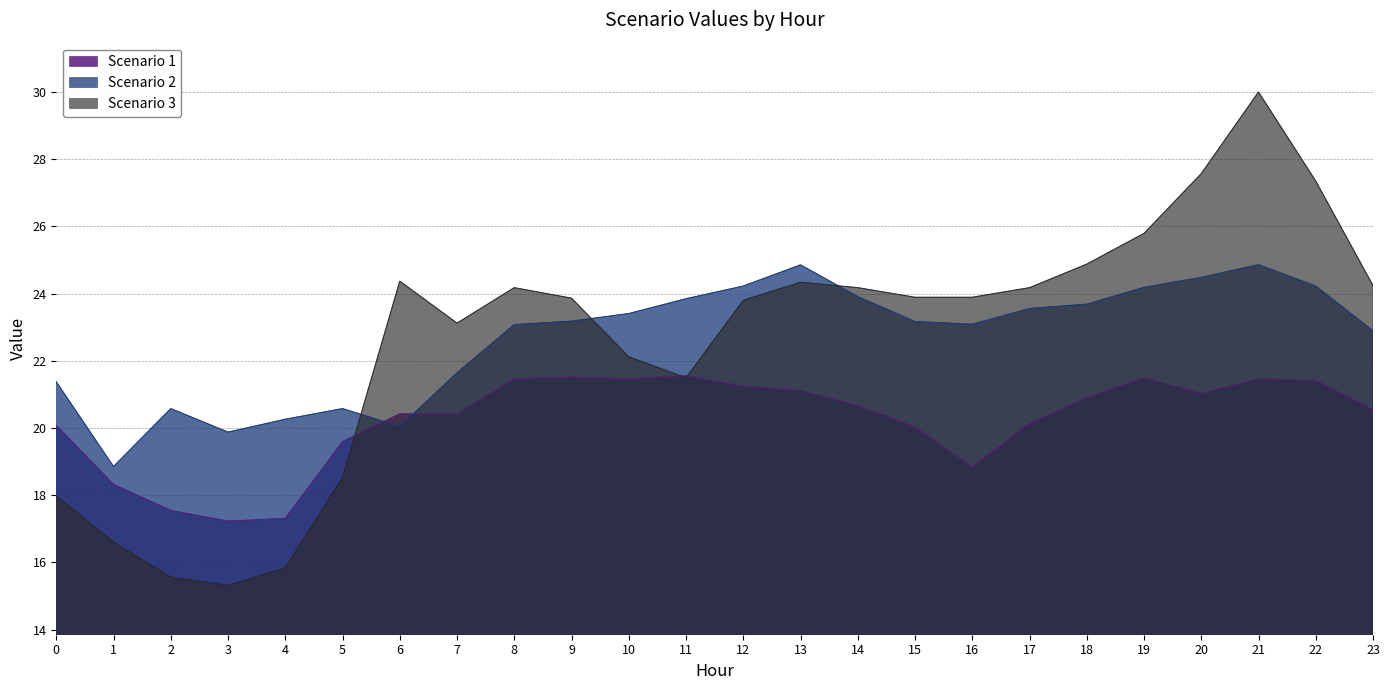

What are all the series names shown in the legend?

Scenario 1, Scenario 2, Scenario 3